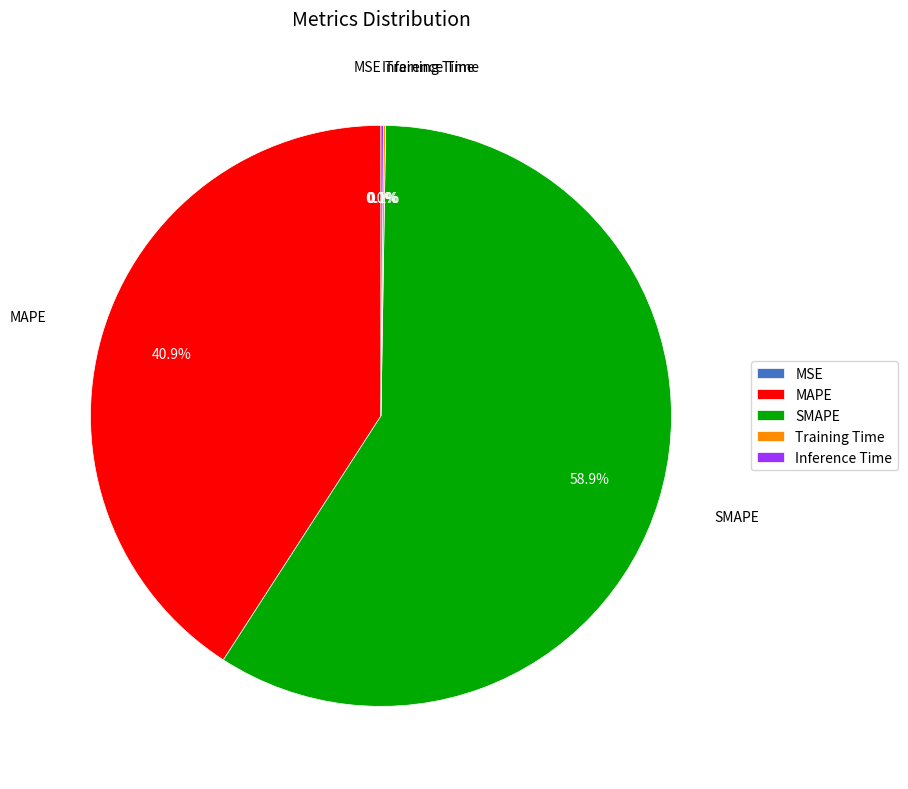

What is the largest slice in the pie chart?

SMAPE